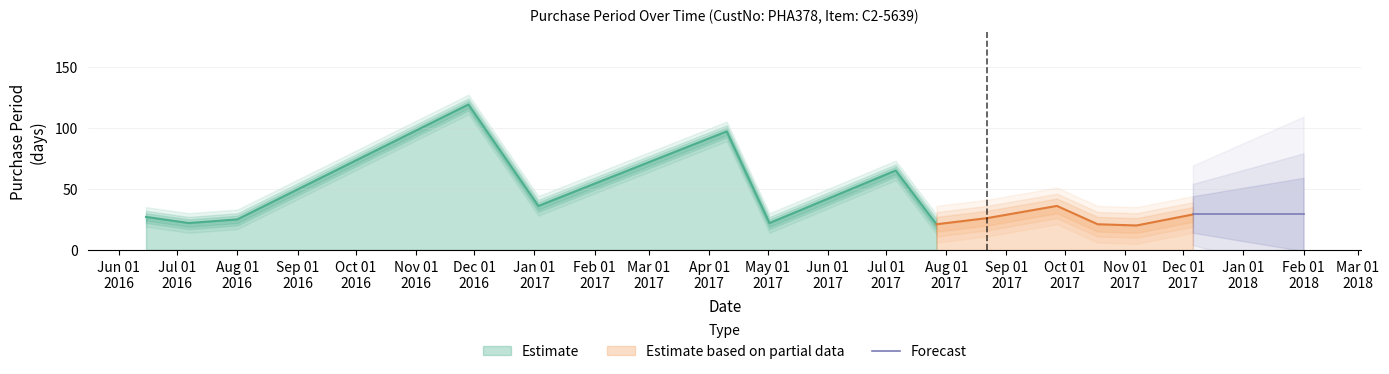

What is the value of the 4th point from the left?

119